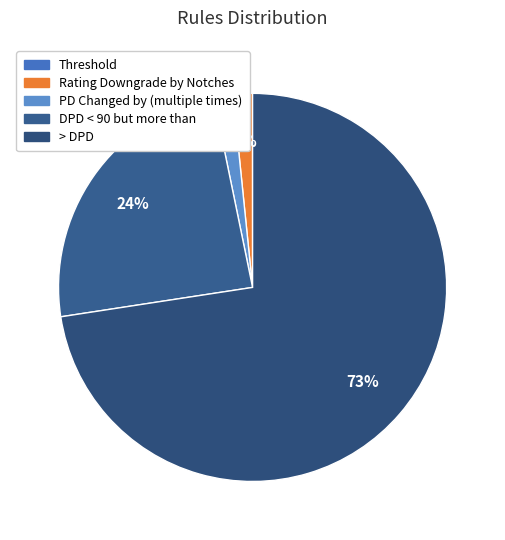

Which category accounts for the majority?

> DPD